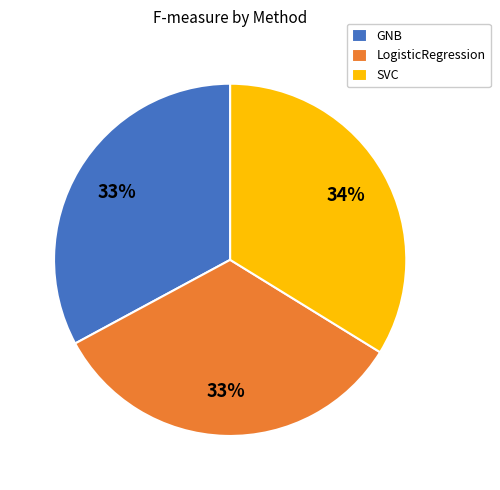

What percentage is the SVC slice, to the nearest percent?

34%